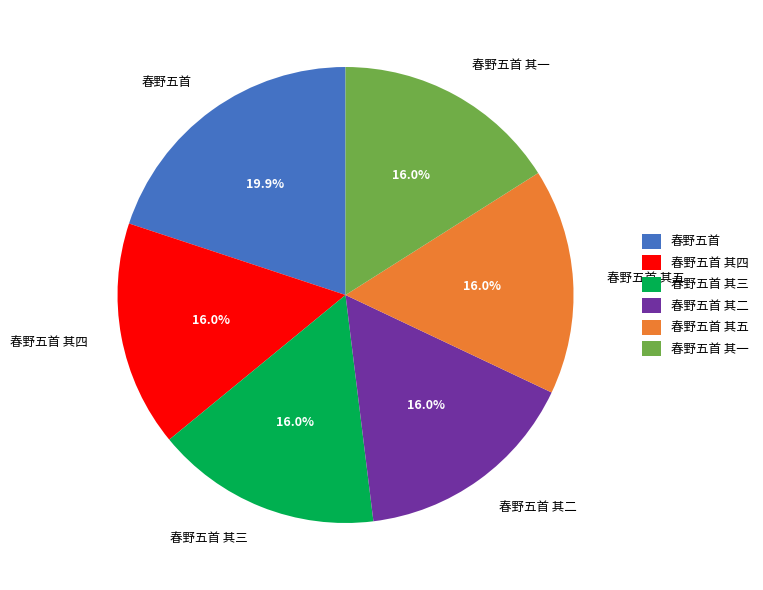

To the nearest percent, what portion does 春野五首 其五 represent?

16%